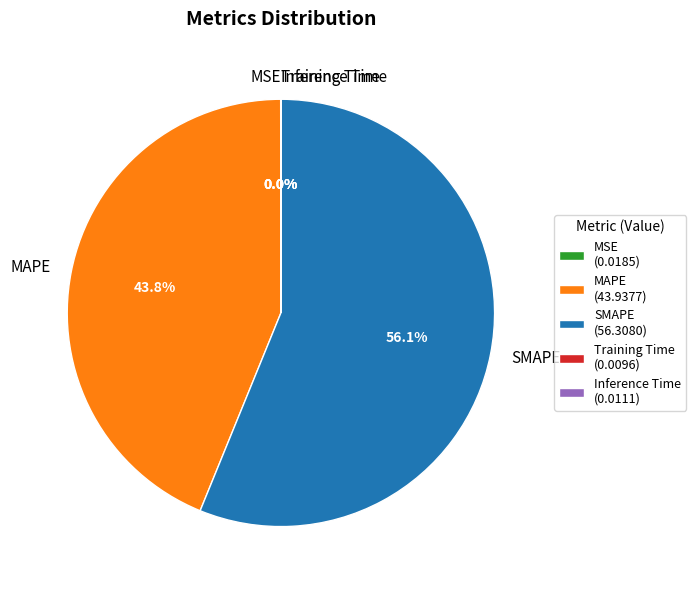

Is SMAPE the majority of the pie?

Yes